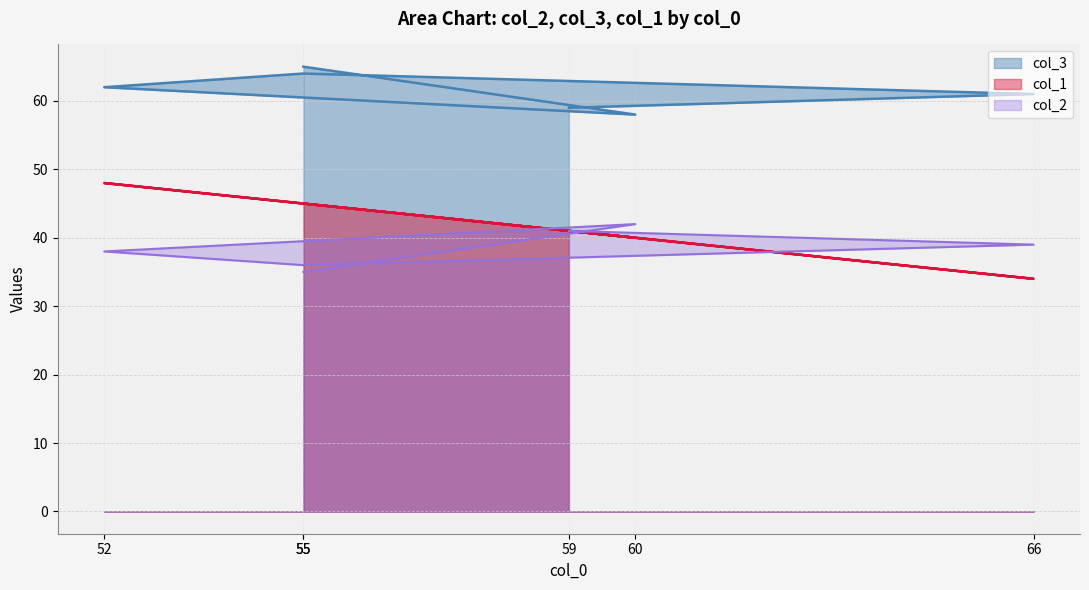

Does the chart have visible grid lines?

Yes